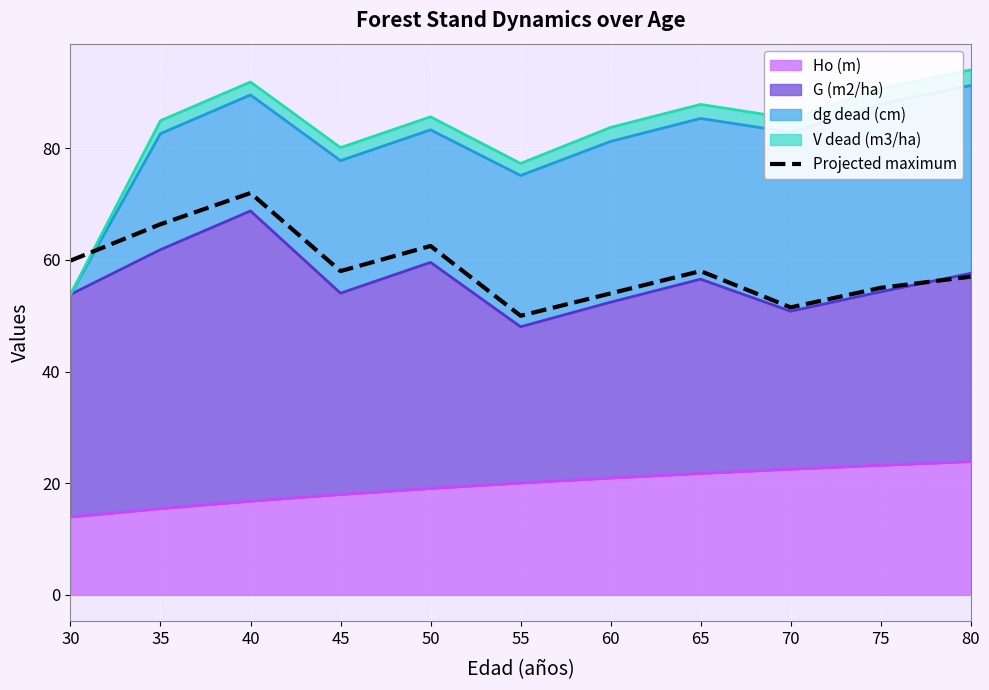

Reading left to right, extract all data points from this chart.

30=59.9	35=66.4	40=72.0	45=58.0	50=62.5	55=50.0	60=54.0	65=58.0	70=51.5	75=55.0	80=57.0